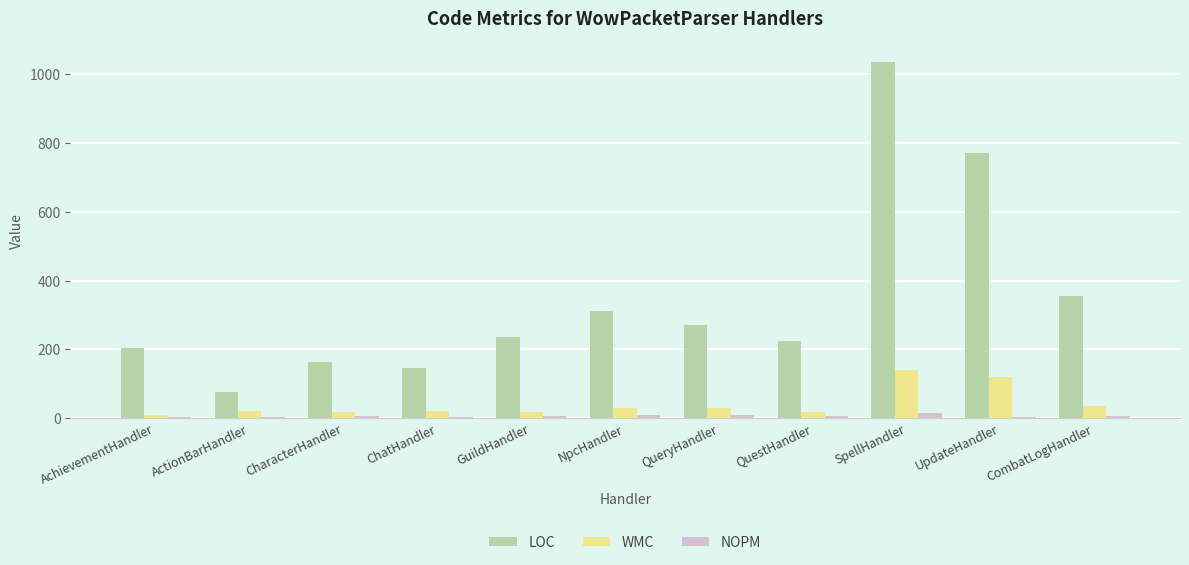

Which series has the largest total across all categories?

LOC